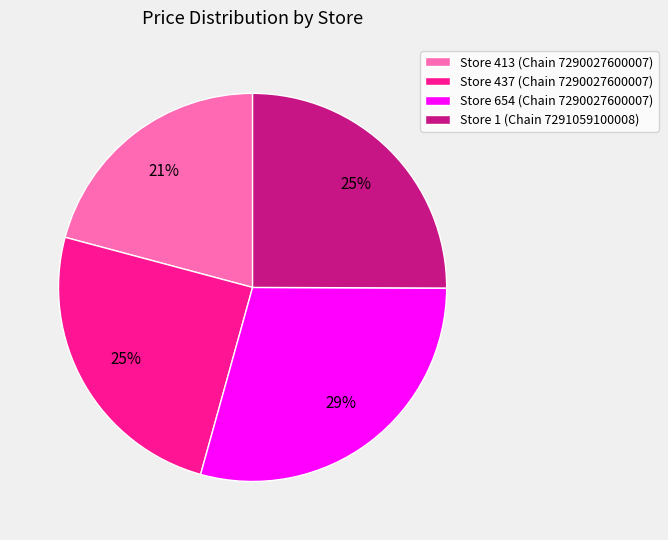

Between Store 1 (Chain 7291059100008) and Store 654 (Chain 7290027600007), which is larger?

Store 654 (Chain 7290027600007)